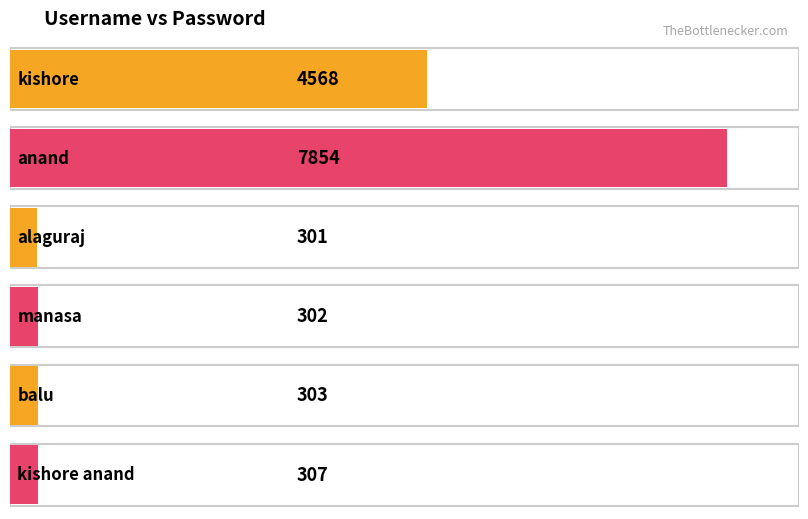

Rank the categories by value from lowest to highest.

alaguraj, manasa, balu, kishore anand, kishore, anand